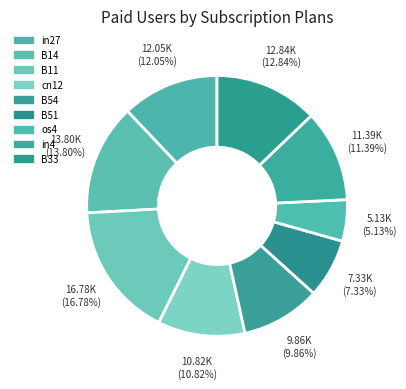

Rank the categories by value from lowest to highest.

os4, B51, B54, cn12, in4, in27, B33, B14, B11